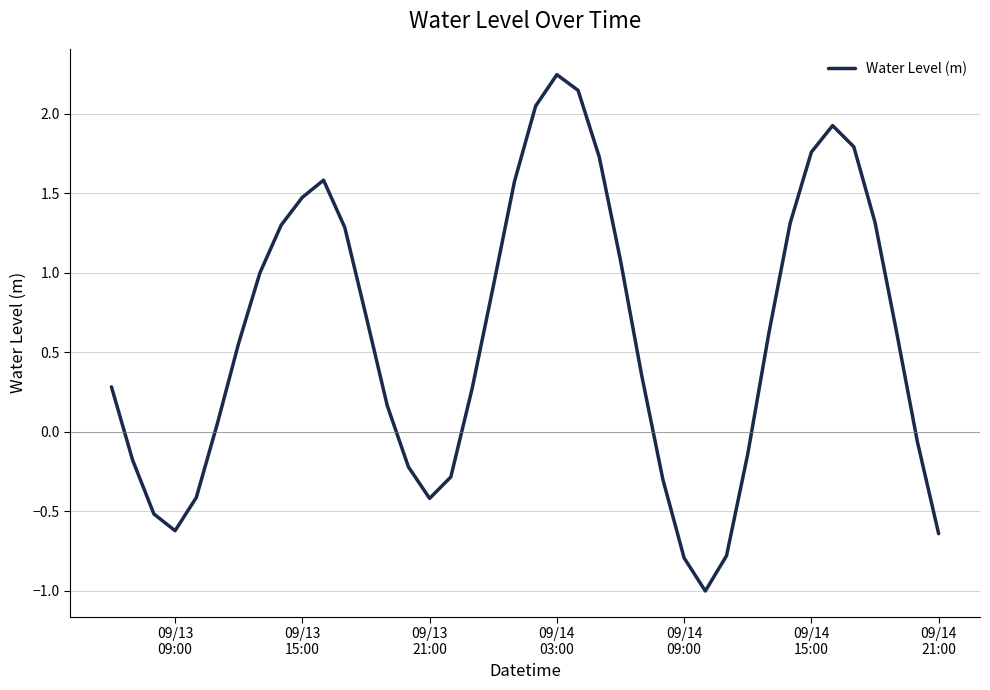

What is the difference between the maximum and minimum values?

3.2